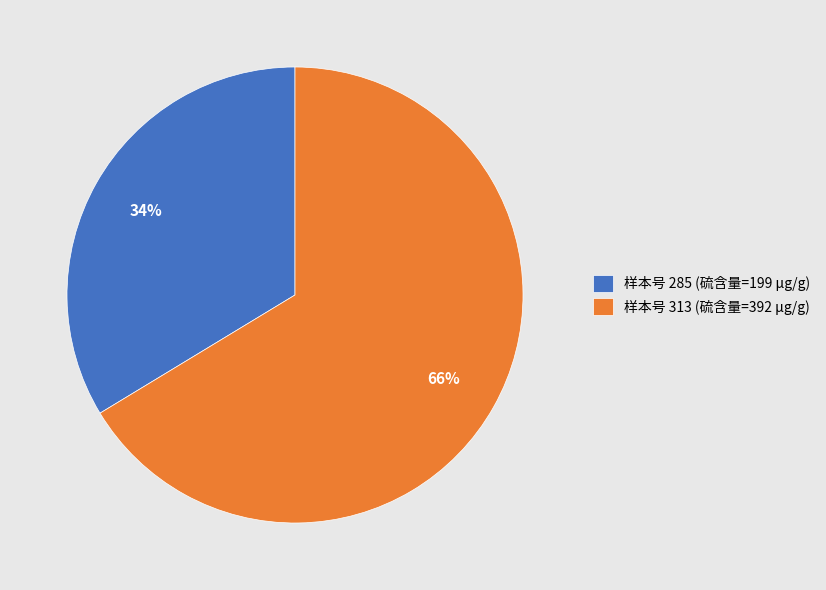

What percentage is the 样本号 313 (硫含量=392 μg/g) slice, to the nearest percent?

66%